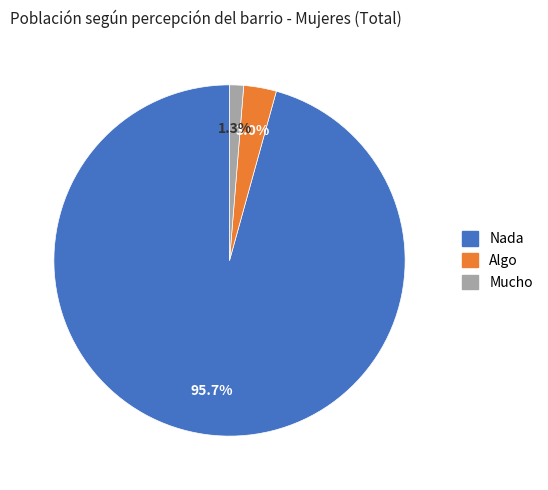

Combined, do Algo and Nada account for over 50%?

Yes